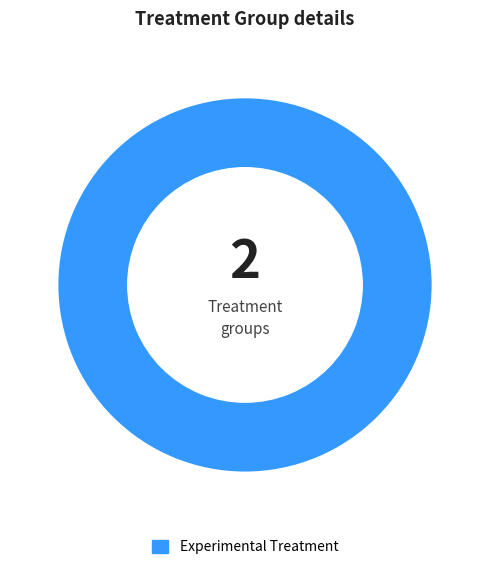

How many slices are in this pie chart?

1